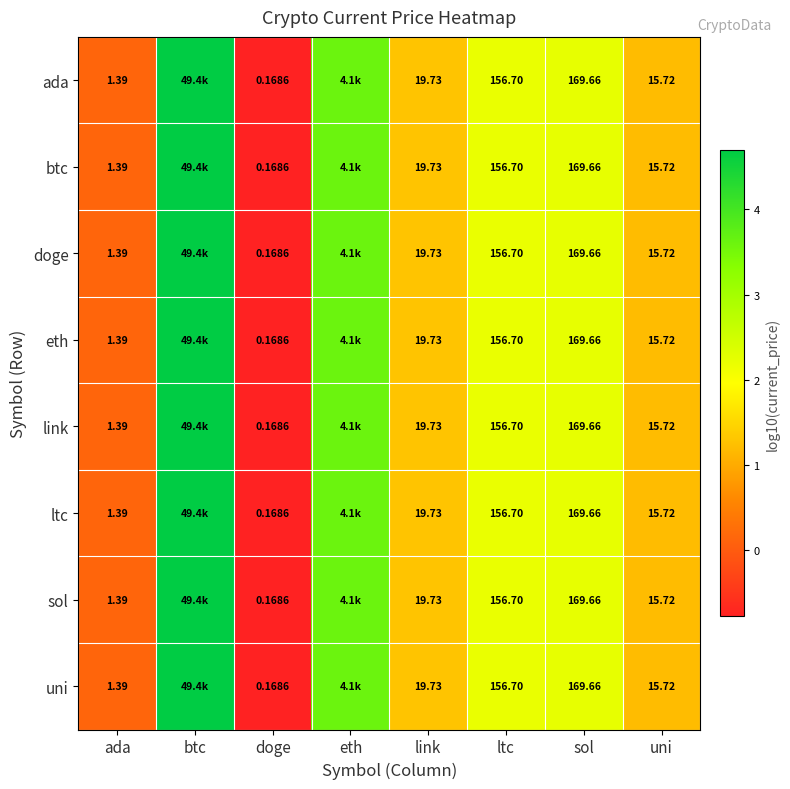

Is the value of doge at ada greater than the value of sol at doge?

Yes